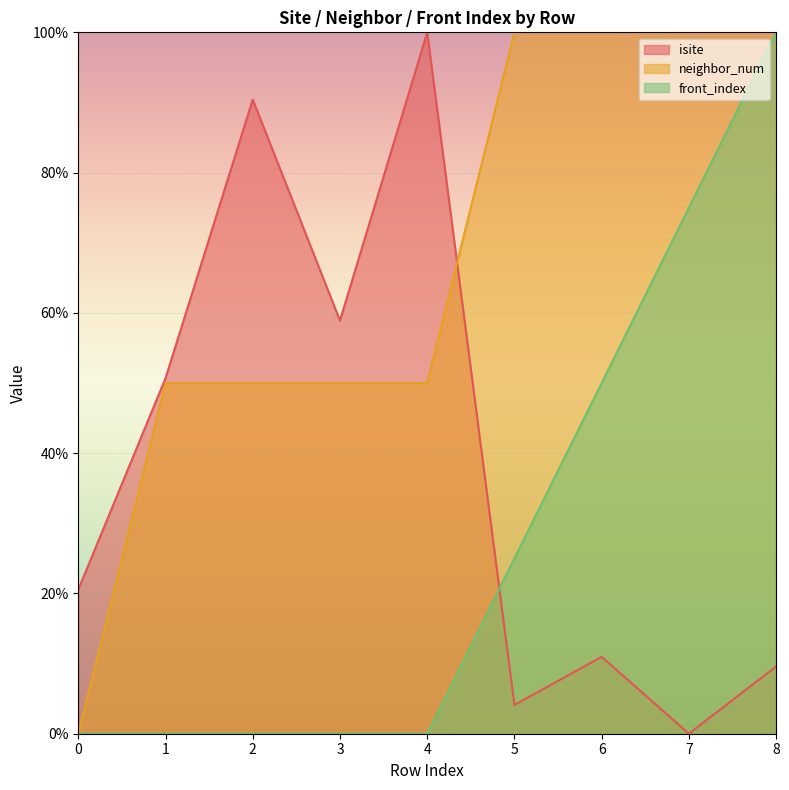

How many positive values does the isite series have?

8